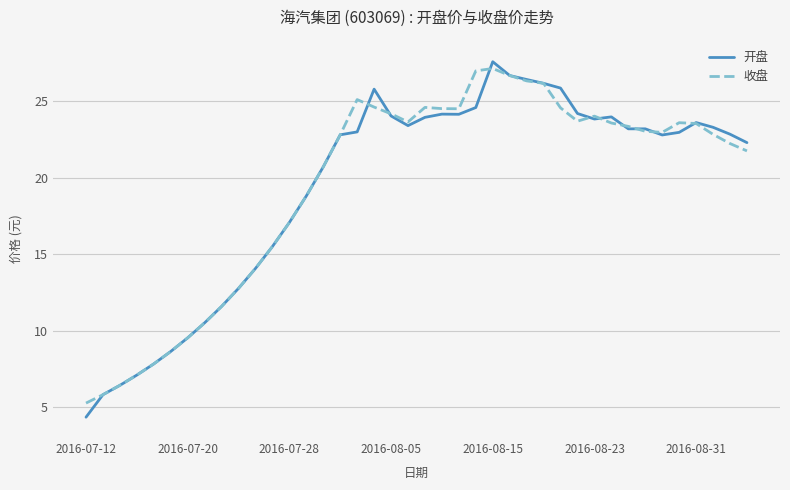

What is the maximum value shown in the chart?

27.6